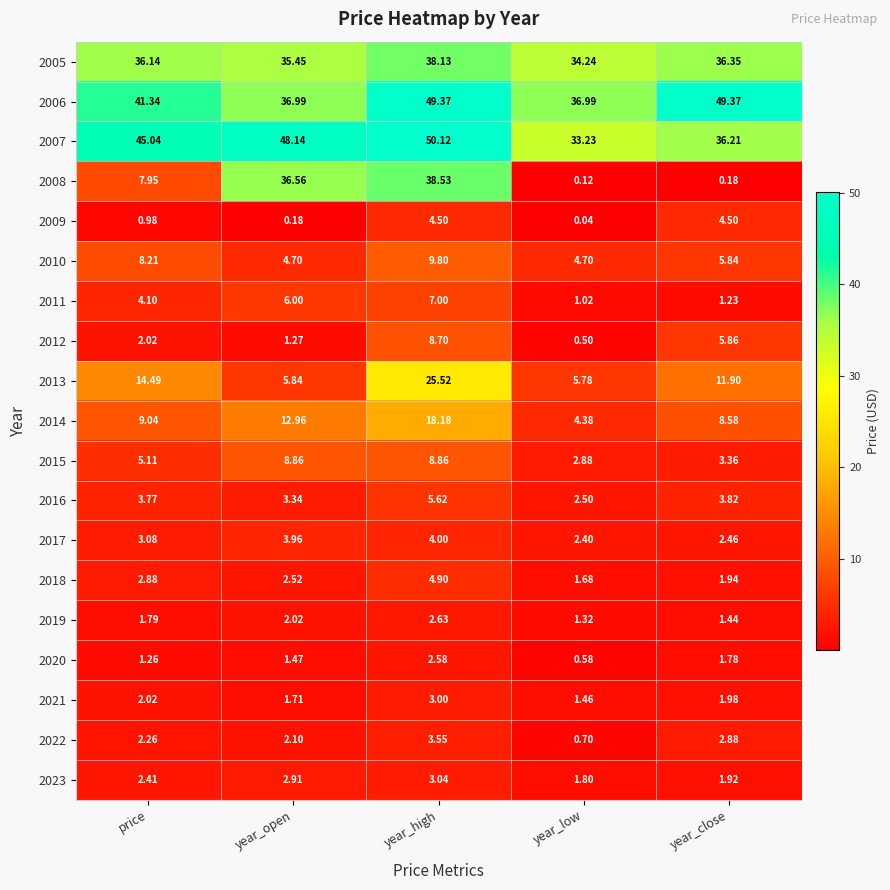

At which label does 2015 reach its minimum?

year_low